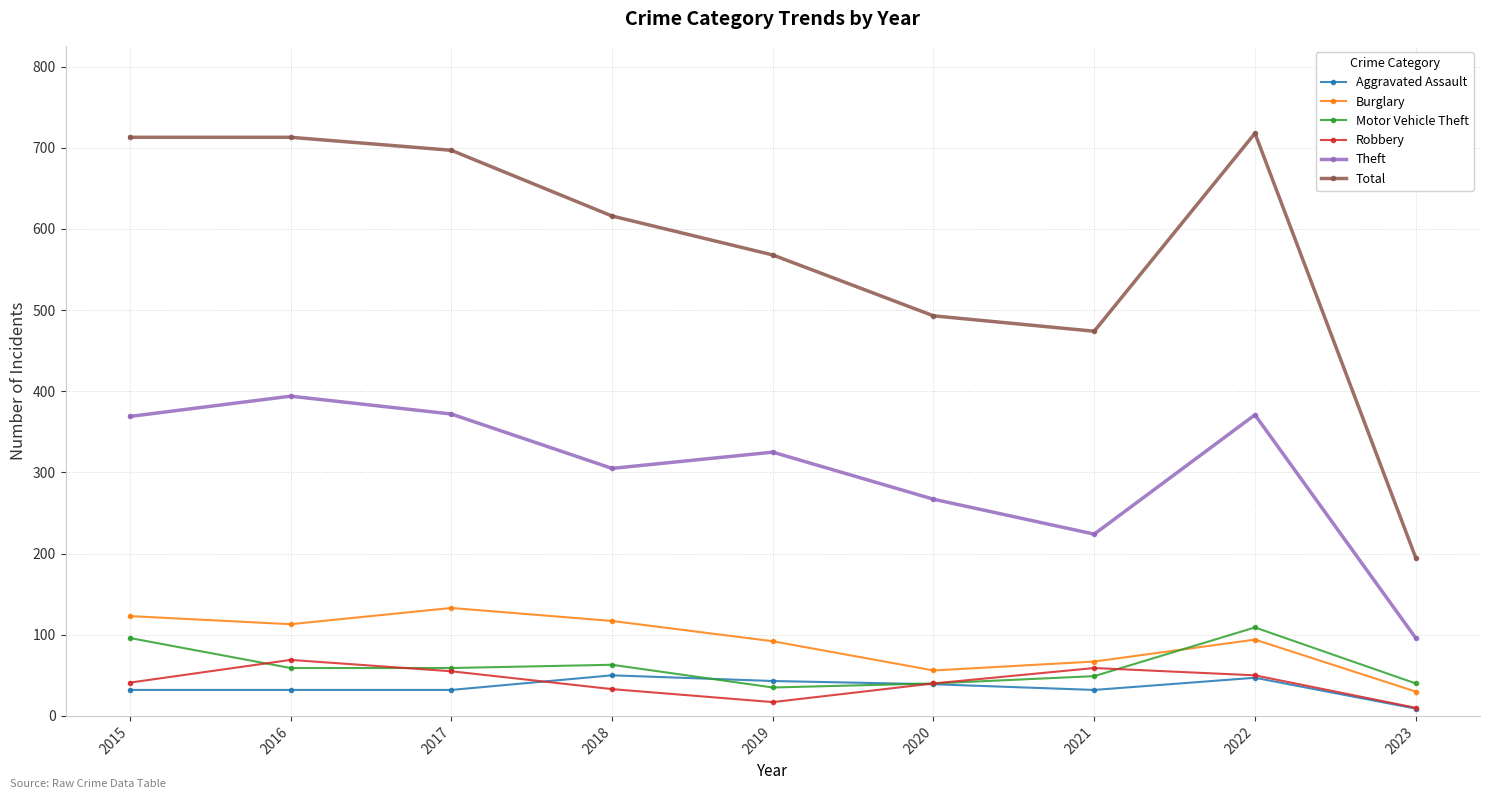

What is the value of the Motor Vehicle Theft point at the 2nd from the left?

59